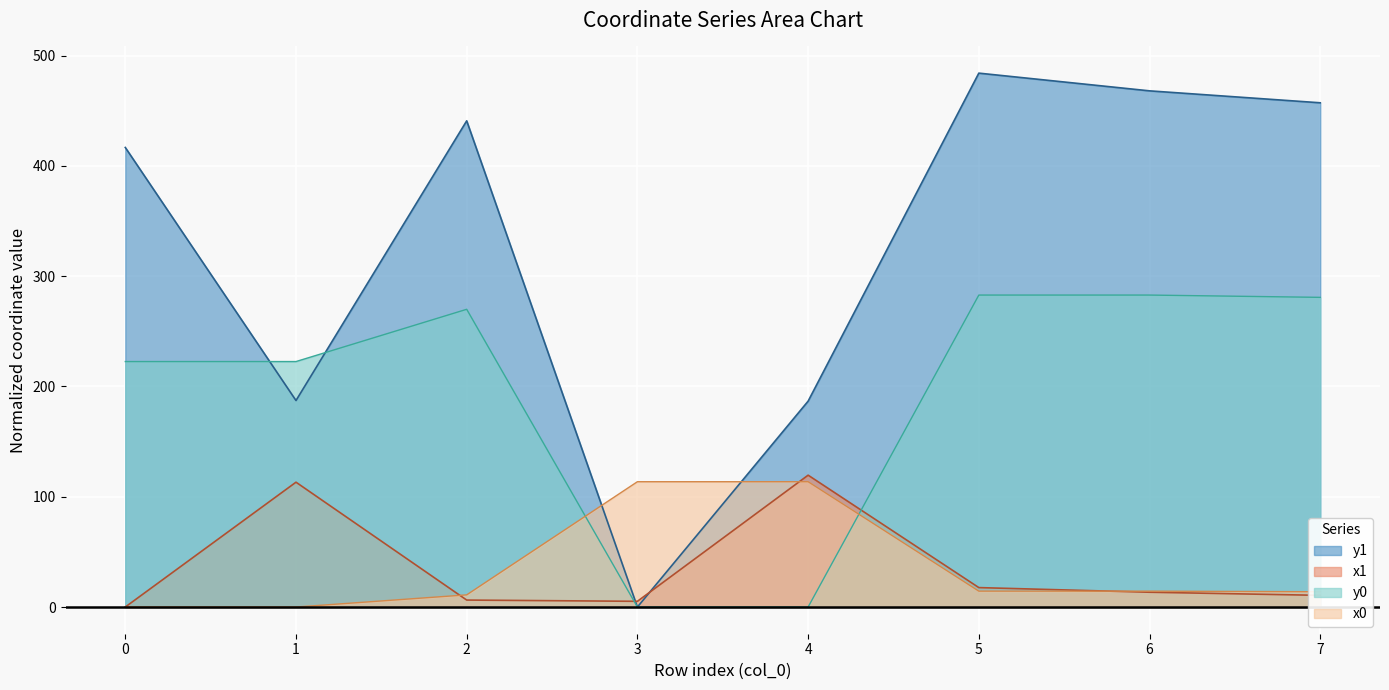

At 0, list the series in order from smallest to largest.

x1, x0, y0, y1